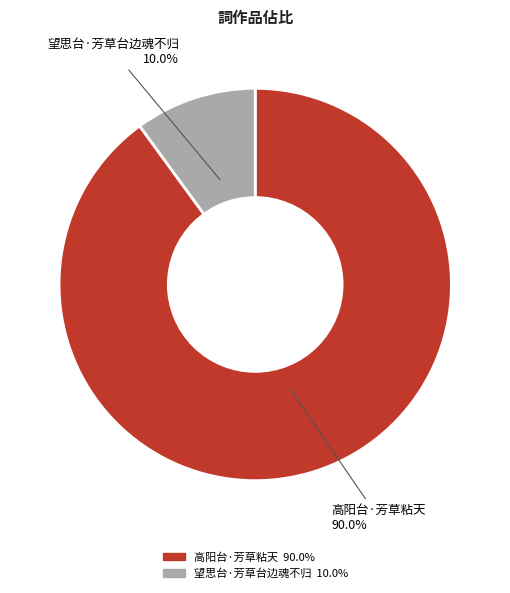

To the nearest percent, what is the combined percentage of 望思台·芳草台边魂不归 and 高阳台·芳草粘天?

100%